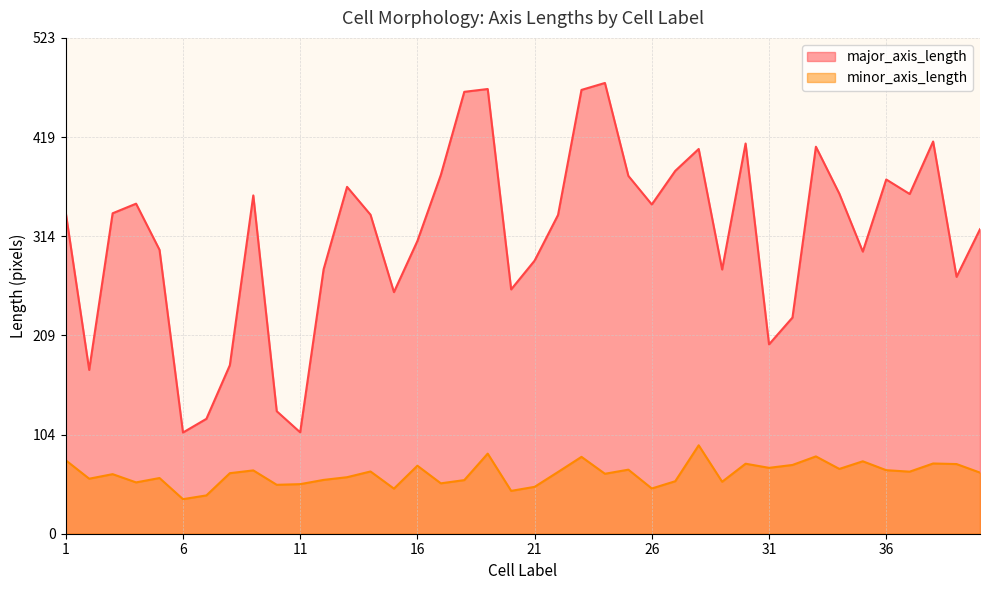

At which label is minor_axis_length closest to 64?

8